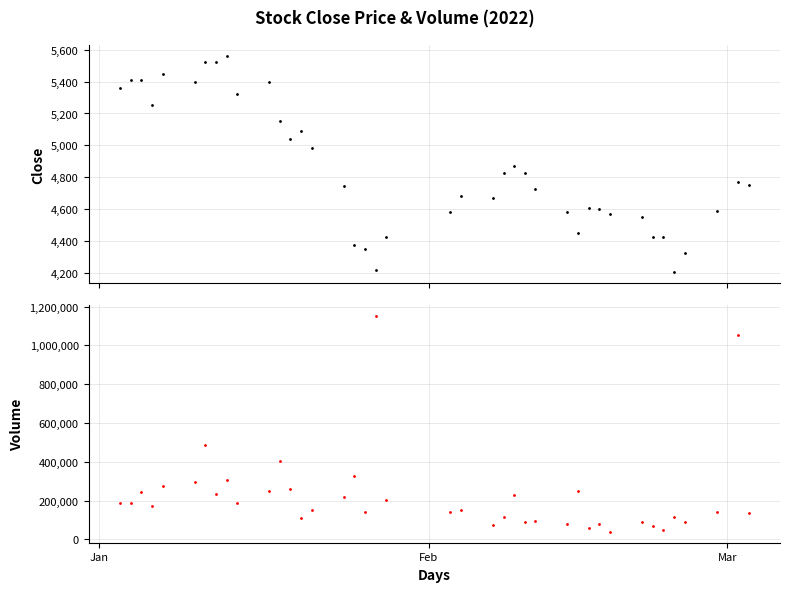

True or false: Volume has more than 0 points higher than both neighbors.

True